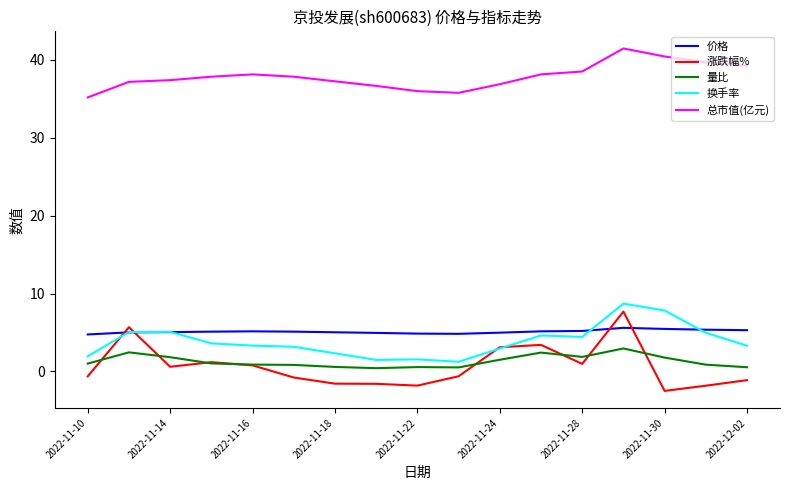

Which series has the largest total across all categories?

总市值(亿元)